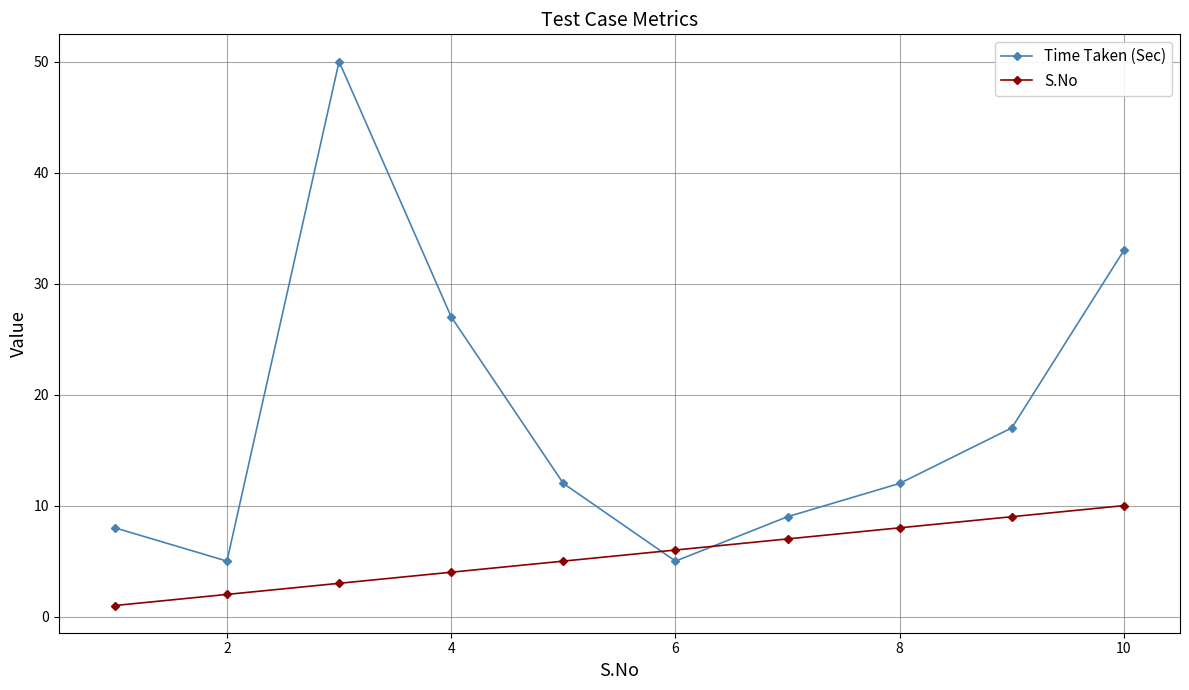

Reading left to right, what are all the values shown in this chart?

Time Taken (Sec): 8	5	50	27	12	5	9	12	17	33
S.No: 1	2	3	4	5	6	7	8	9	10